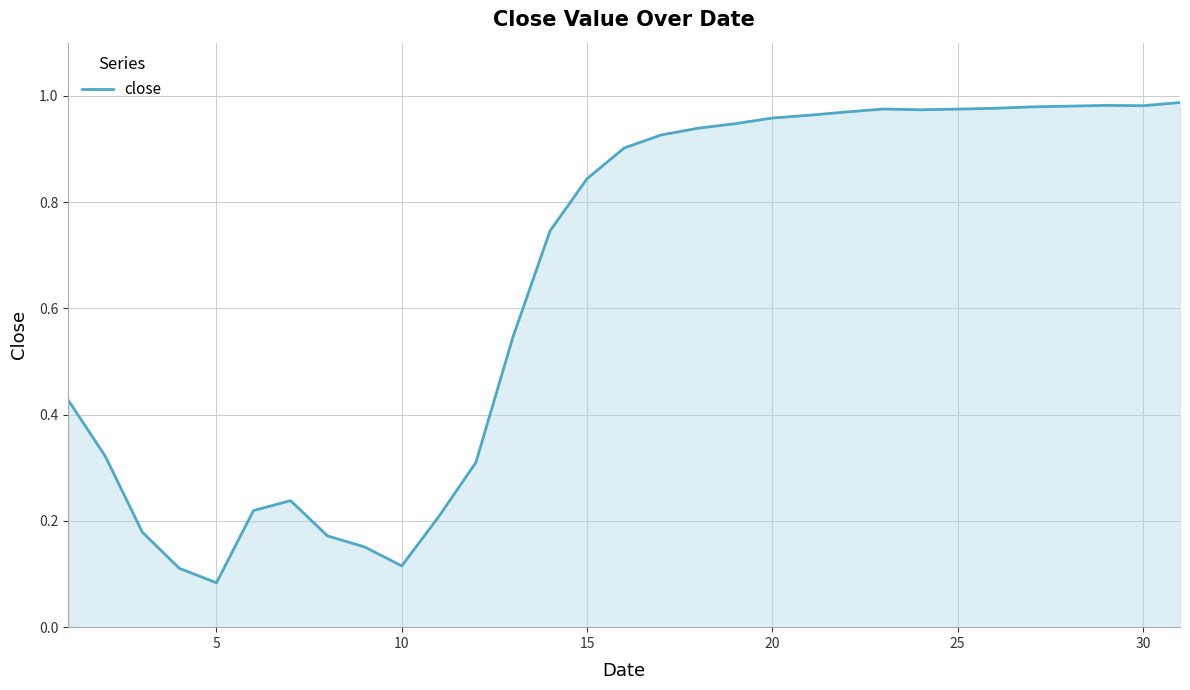

At which category does the chart reach its minimum across all series?

5